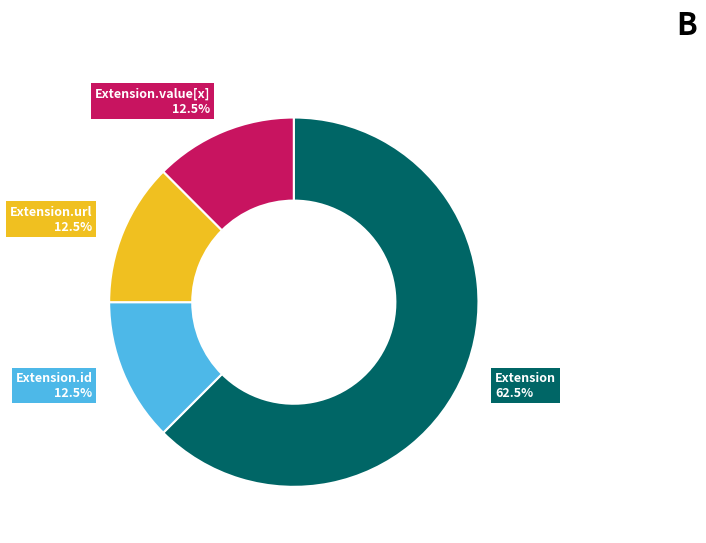

Count the number of slices in the pie.

4